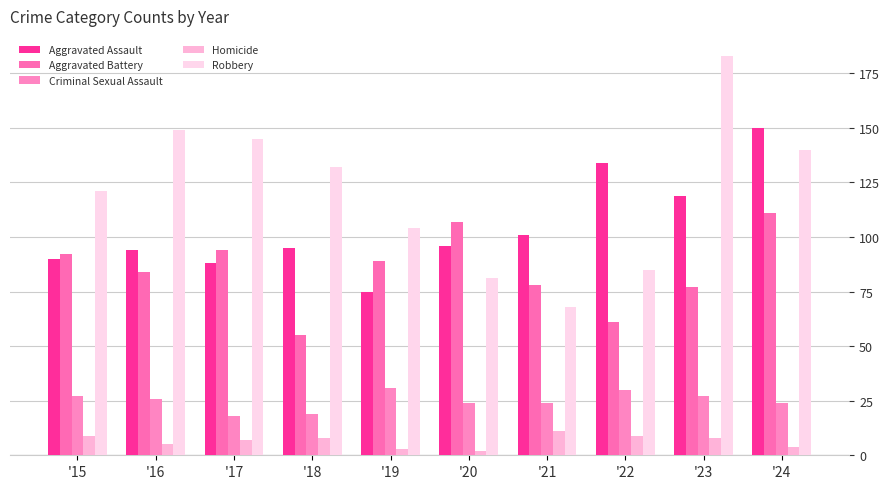

Which series has the largest total across all categories?

Robbery